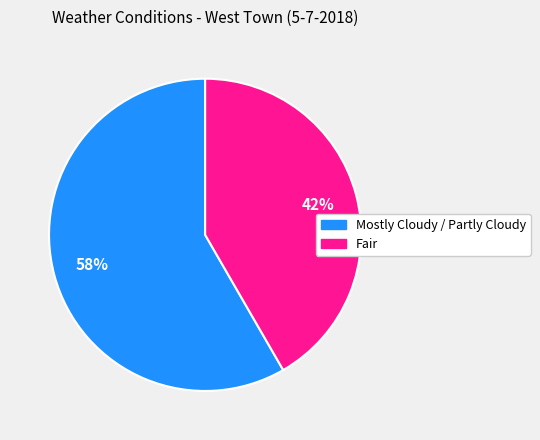

True or false: Mostly Cloudy / Partly Cloudy accounts for 58% of the total.

True